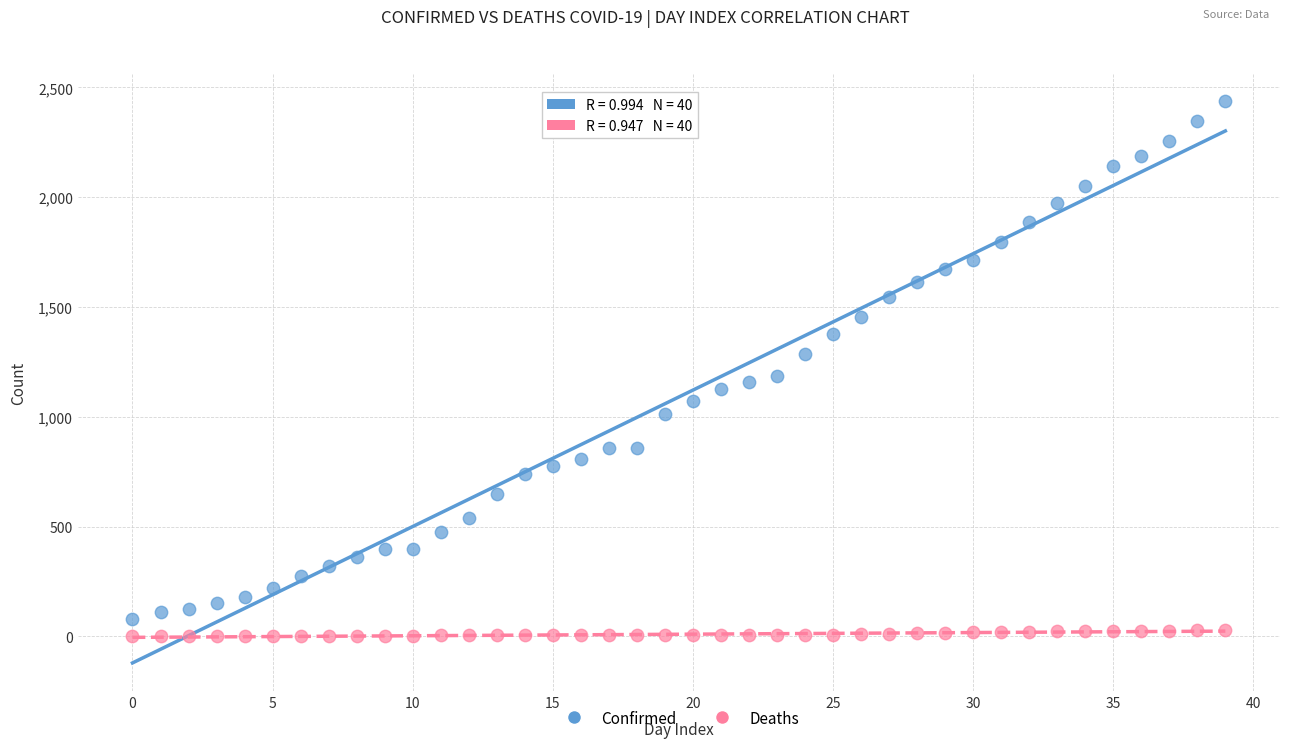

Across all data points, what is the range of Y values (max minus min)?

2438